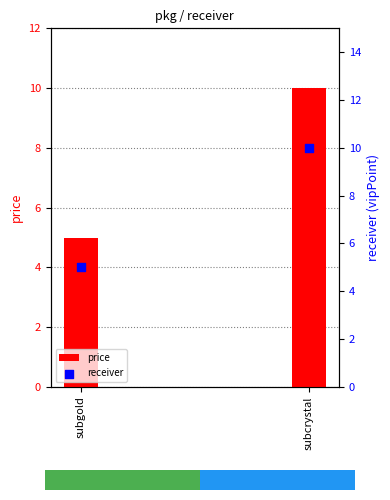

At which category is the sum across all series the highest?

subcrystal